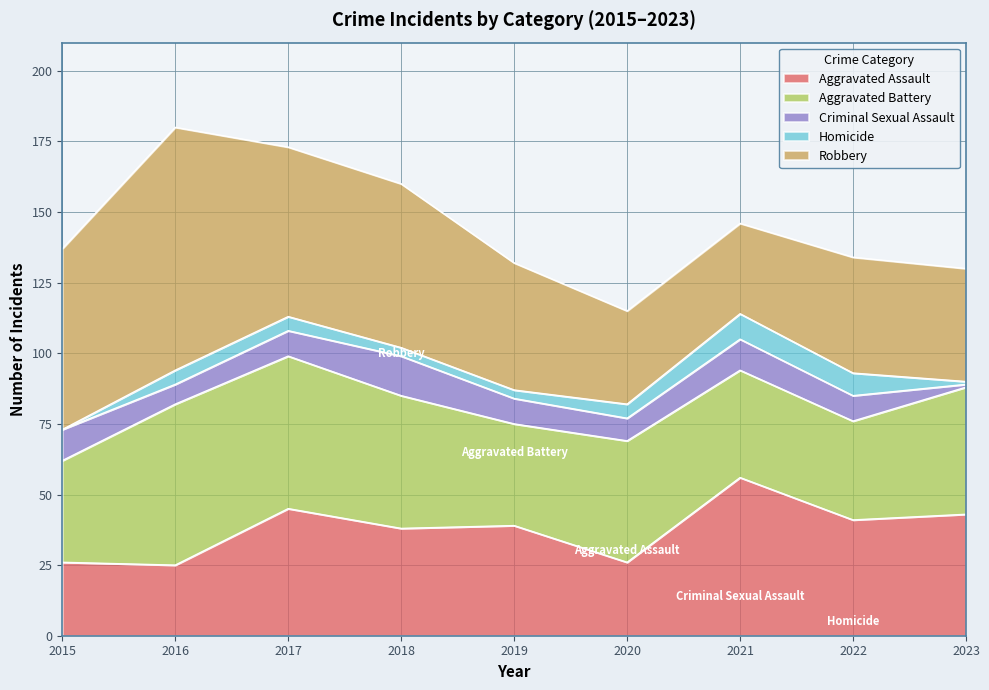

At how many categories does at least one series exceed 45?

5